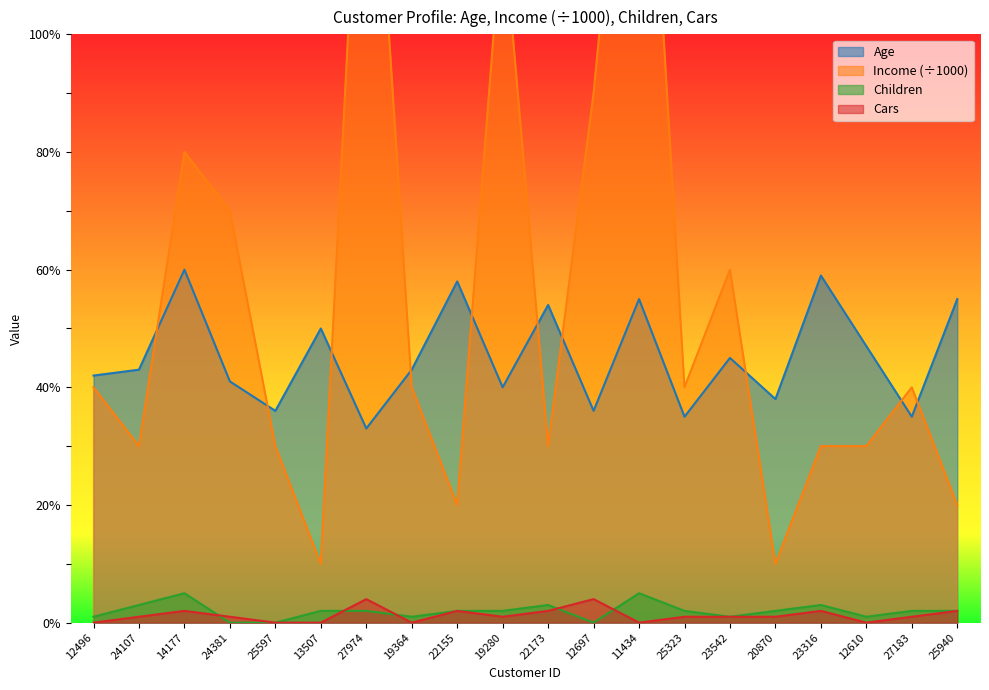

List the series in order of their peak value, lowest first.

Cars, Children, Age, Income